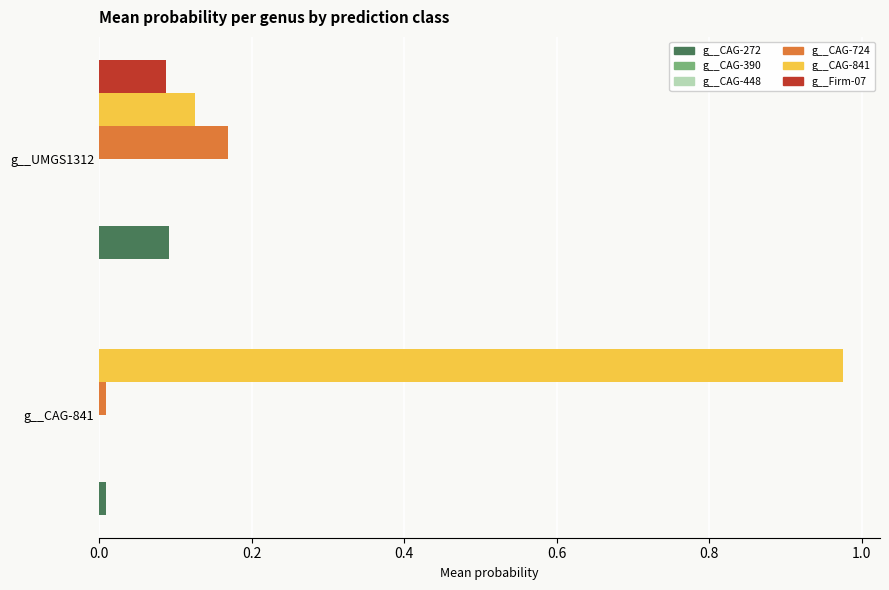

The g__CAG-841 series shows 1.7 at g__CAG-841. True or false?

False